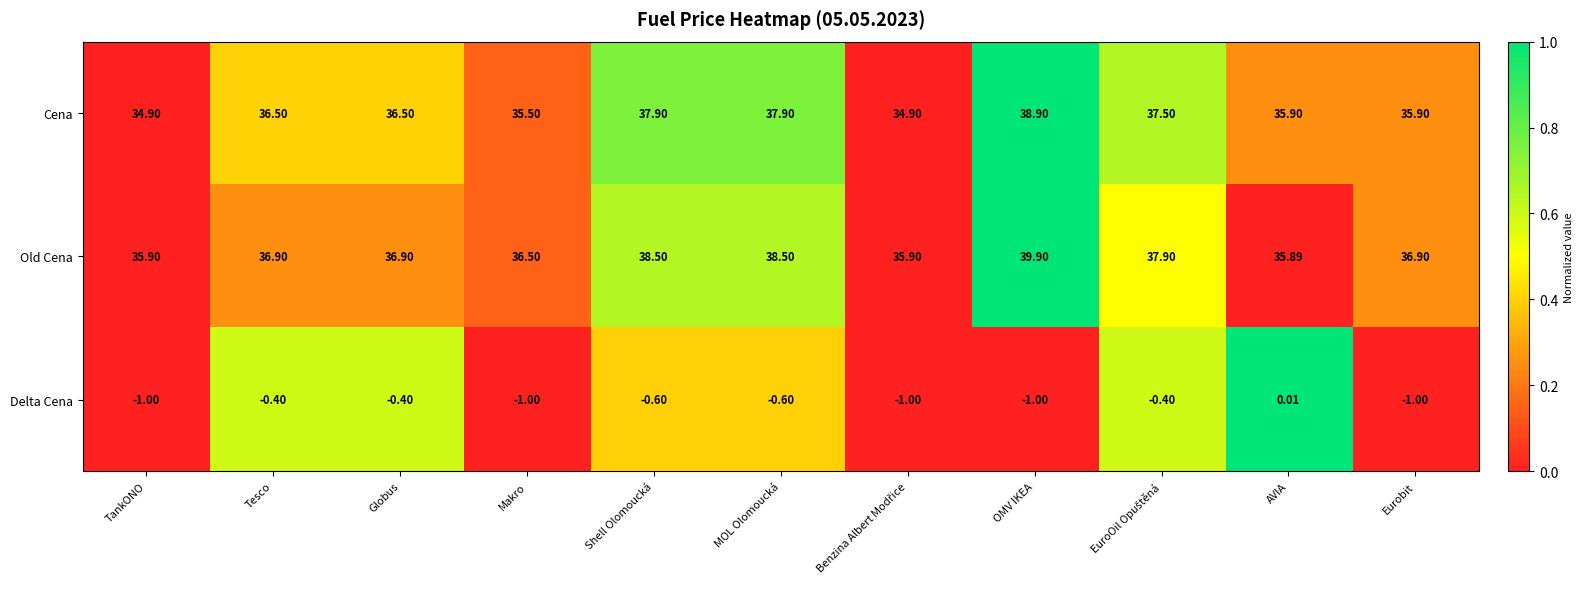

At which label does Cena first exceed 36?

Tesco